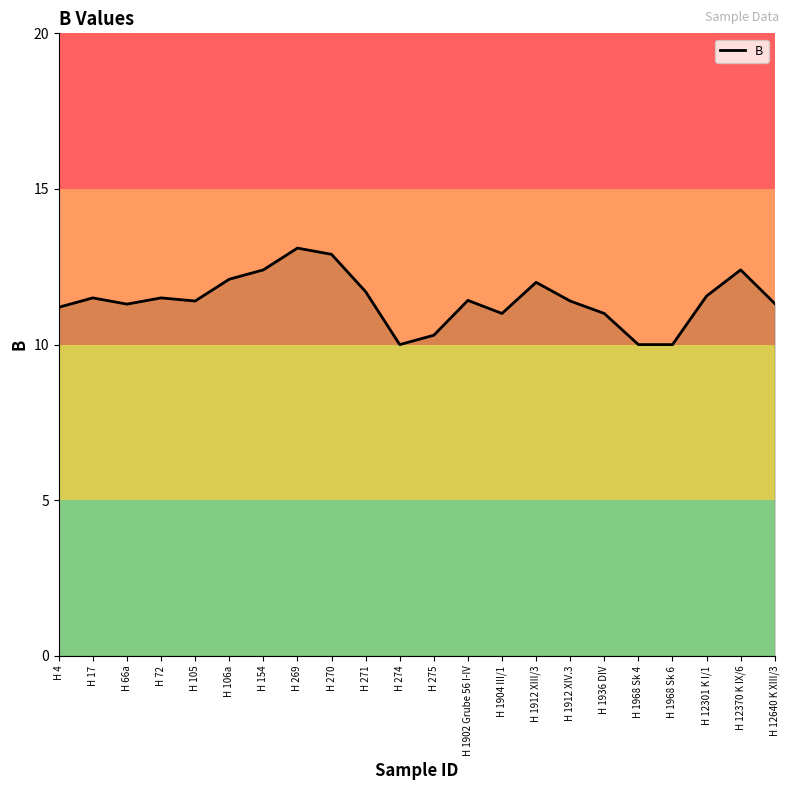

What is the sum of all values?

251.5